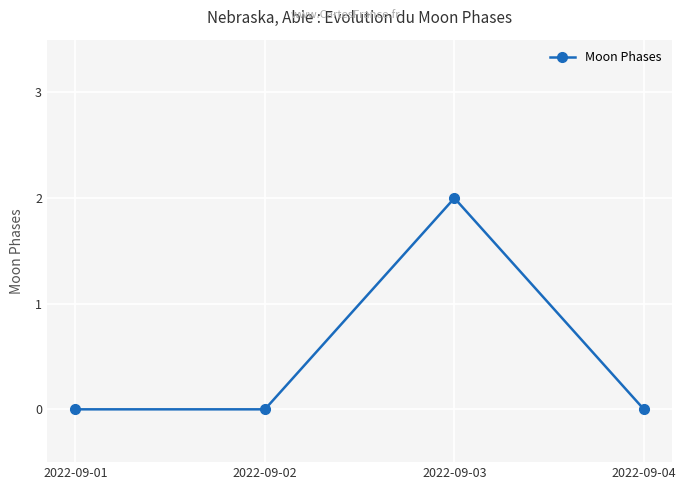

True or false: there are more than 2 points higher than both neighbors.

False